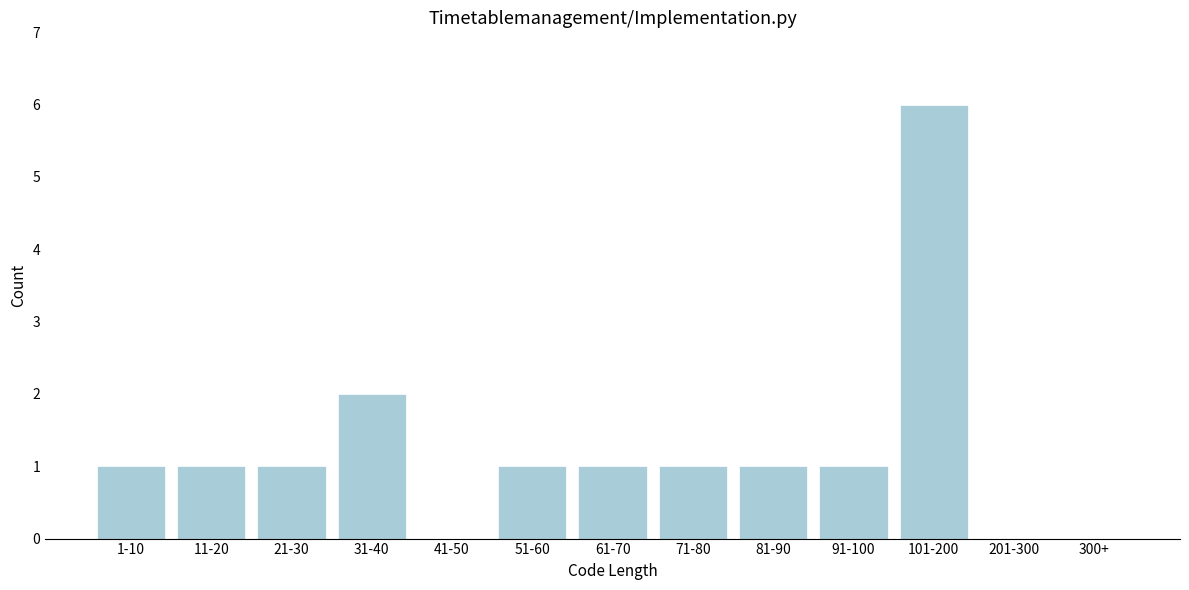

Reading right to left, list all the values displayed in this chart.

300+=0	201-300=0	101-200=6	91-100=1	81-90=1	71-80=1	61-70=1	51-60=1	41-50=0	31-40=2	21-30=1	11-20=1	1-10=1